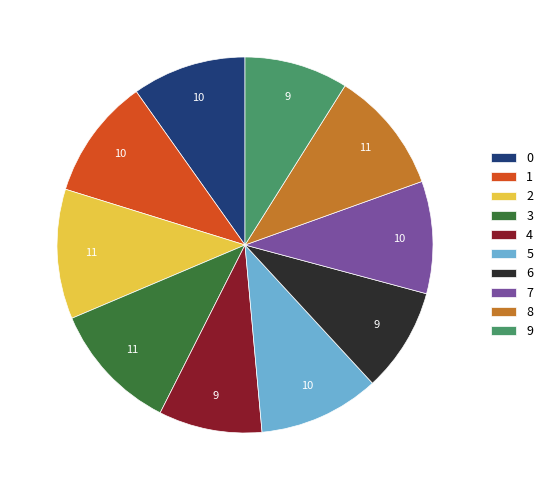

True or false: 7 accounts for 10% of the total.

True